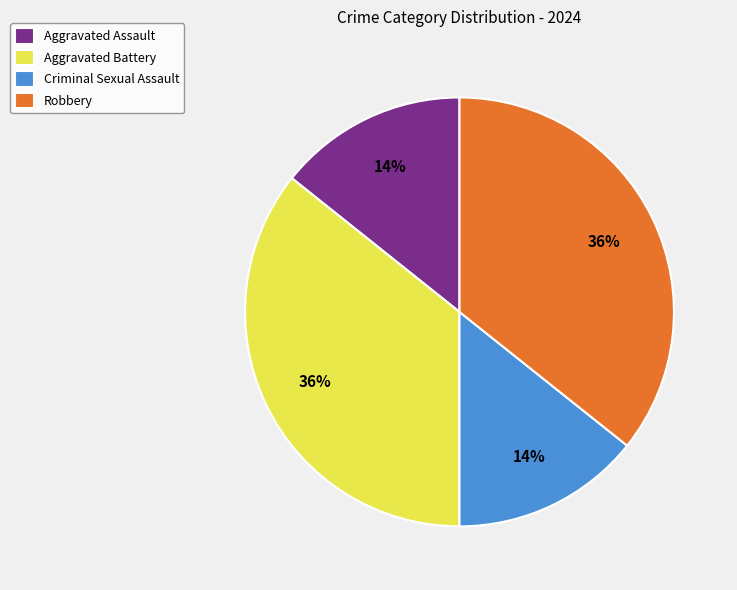

Is Aggravated Assault the majority of the pie?

No